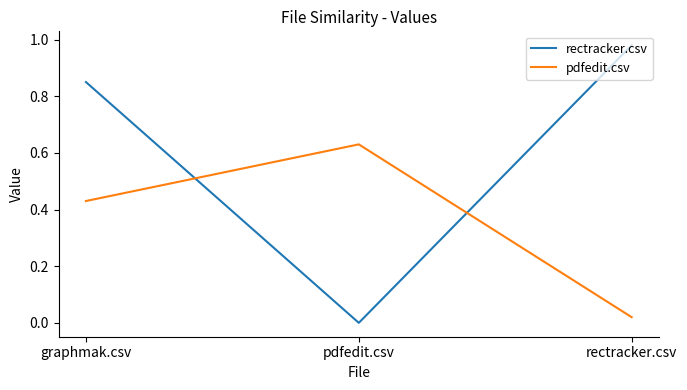

At which label does rectracker.csv reach its peak?

rectracker.csv